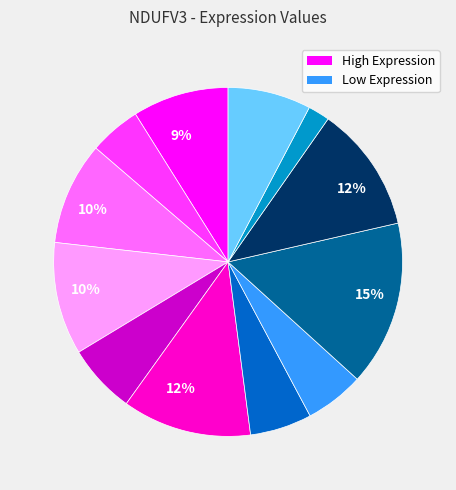

Is there any slice that represents more than half of the pie?

No